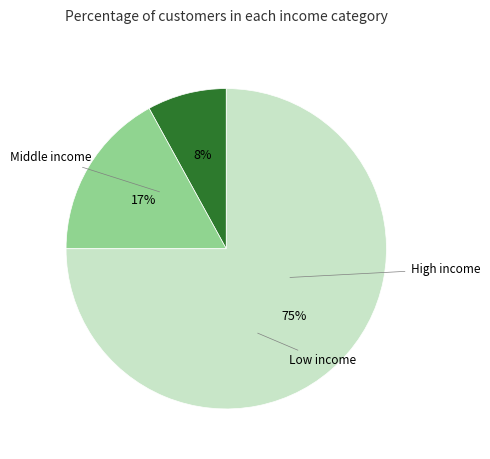

To the nearest percent, what is the difference between the largest and smallest slice percentages?

67%